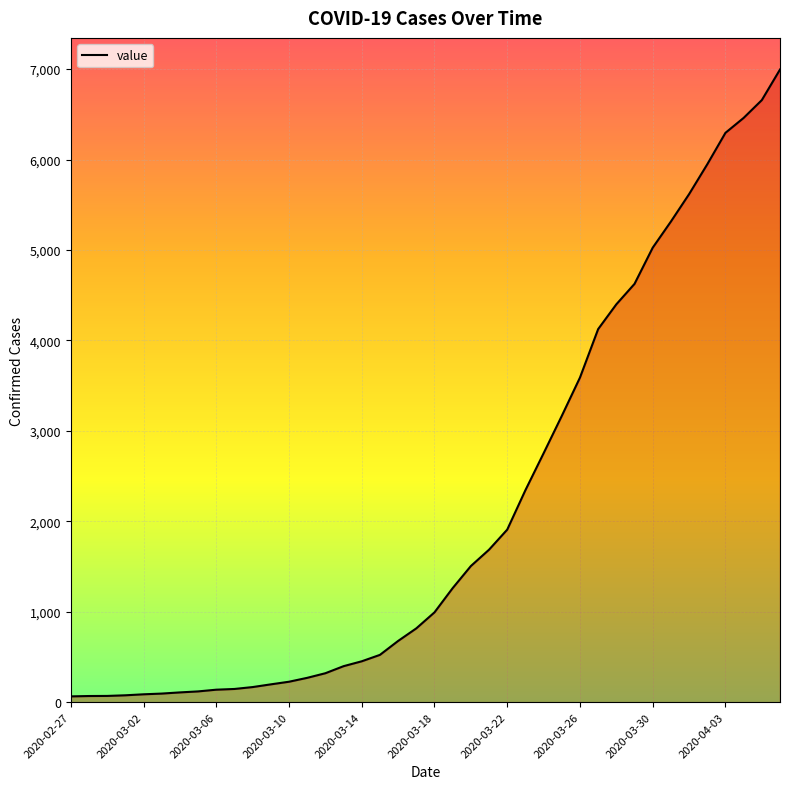

What is the difference between the maximum and minimum values?

6931